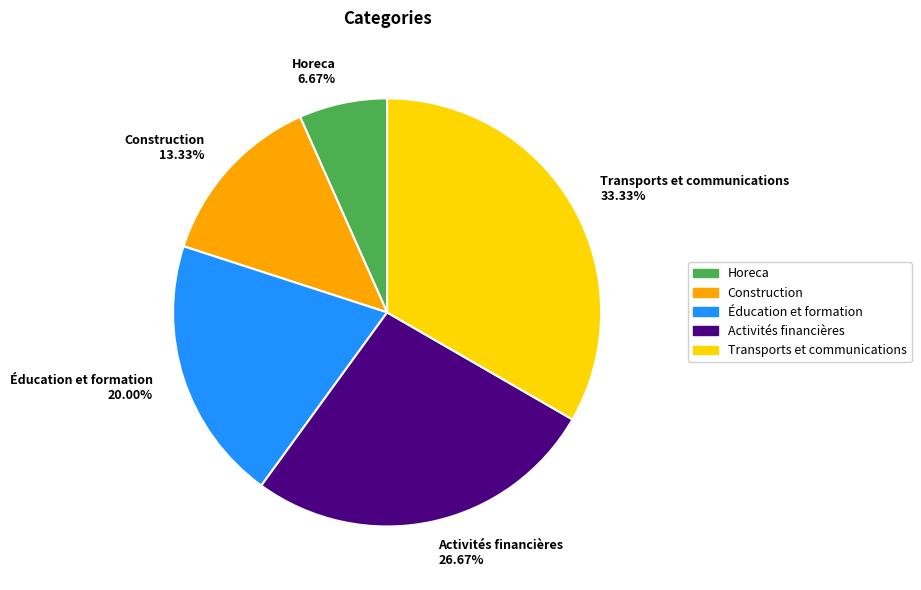

Approximately how many times larger is the value at Transports et communications compared to Éducation et formation?

1.7